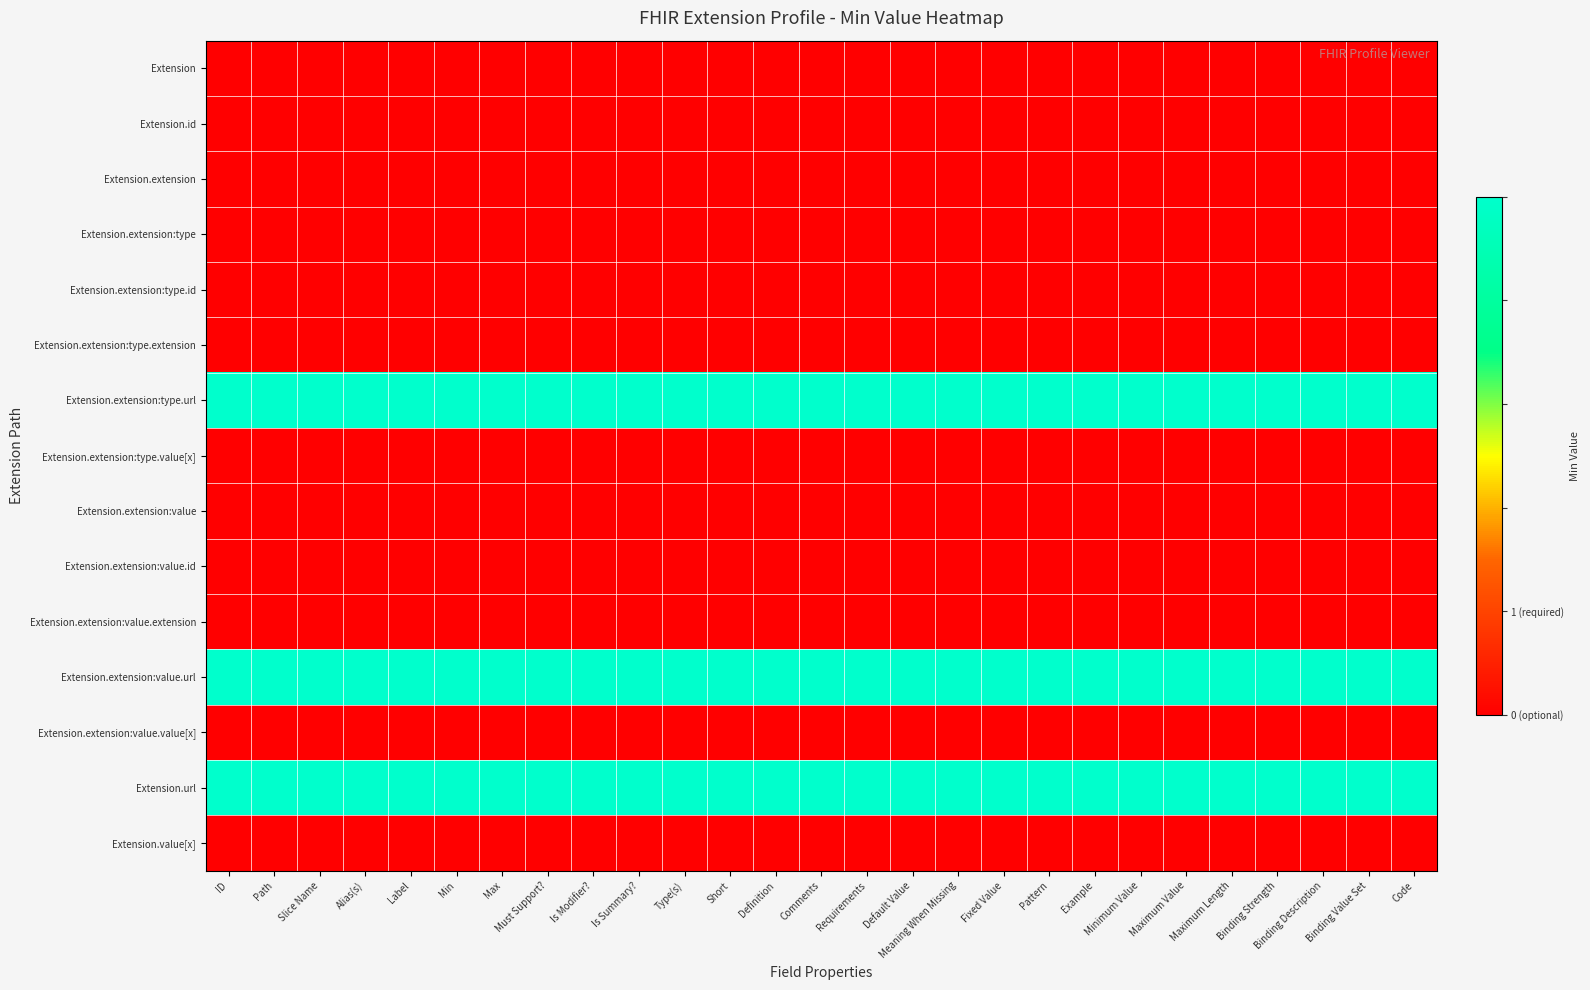

At Definition, list the series in order from largest to smallest.

Extension.extension:type.url, Extension.extension:value.url, Extension.url, Extension, Extension.id, Extension.extension, Extension.extension:type, Extension.extension:type.id, Extension.extension:type.extension, Extension.extension:type.value[x], Extension.extension:value, Extension.extension:value.id, Extension.extension:value.extension, Extension.extension:value.value[x], Extension.value[x]